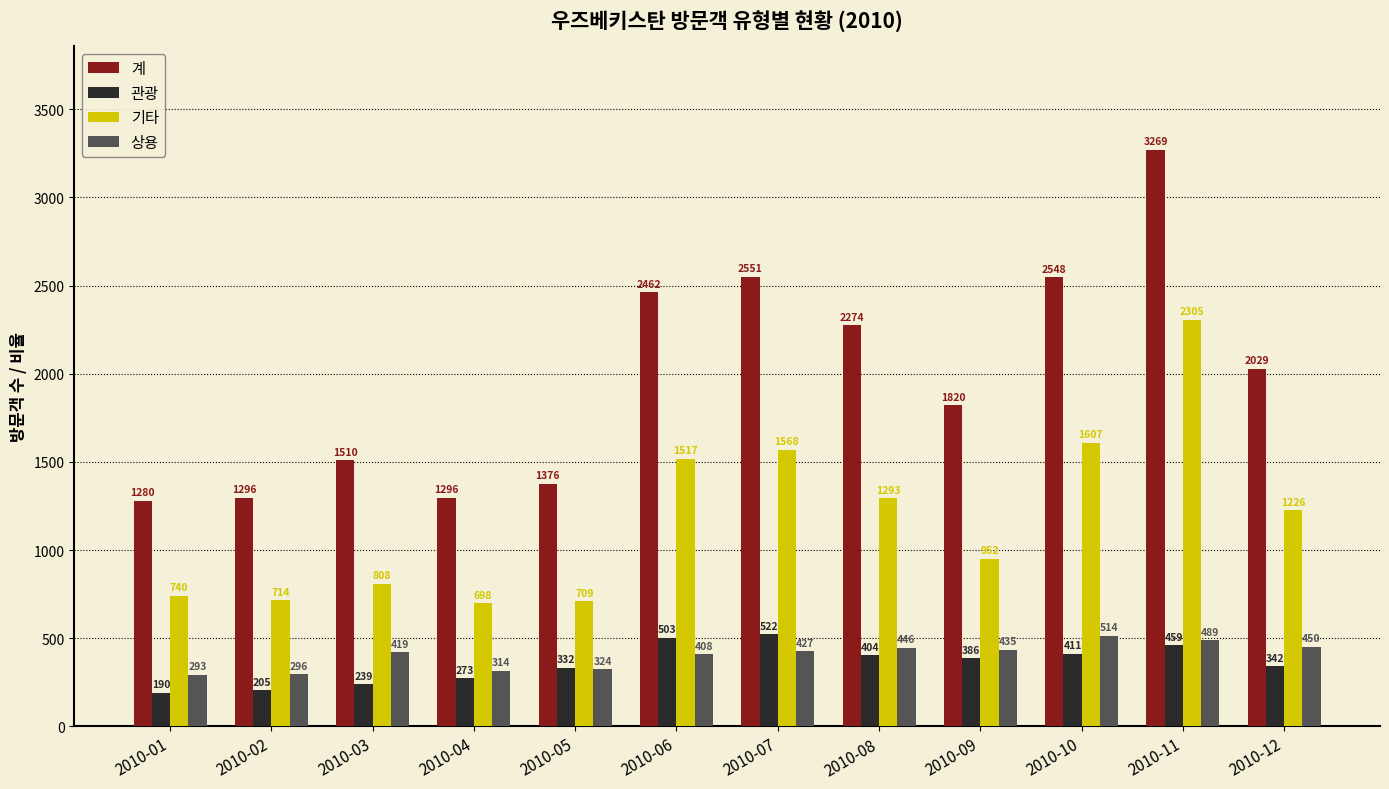

What is the lowest value of the 상용 series?

293